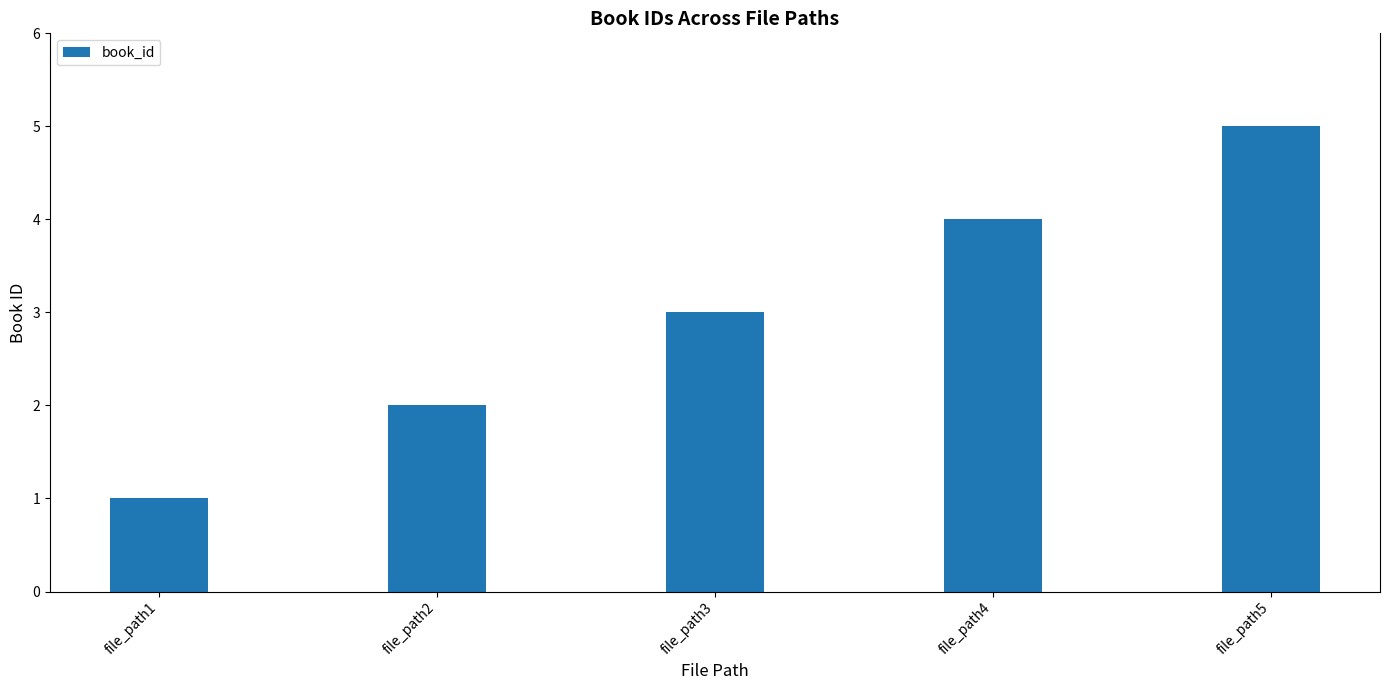

What is the change in value from file_path4 to file_path5?

+1